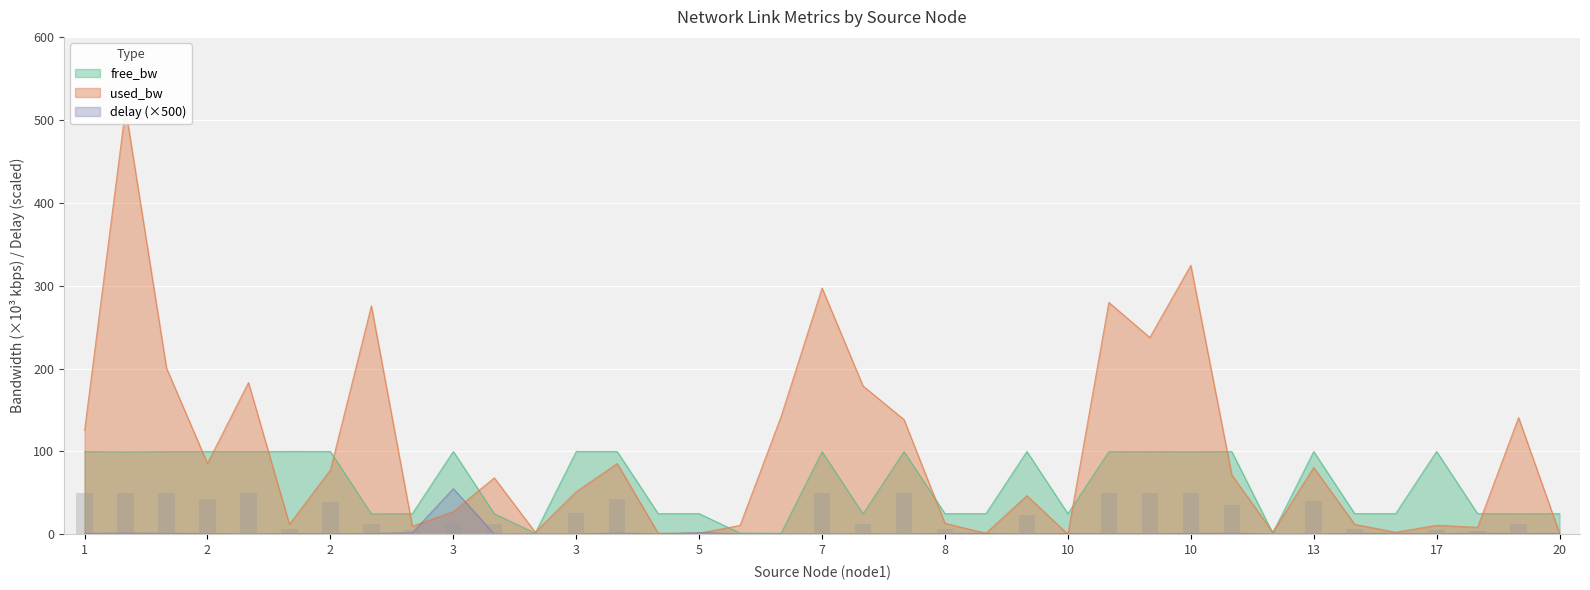

How many categories are shown in the chart?

37